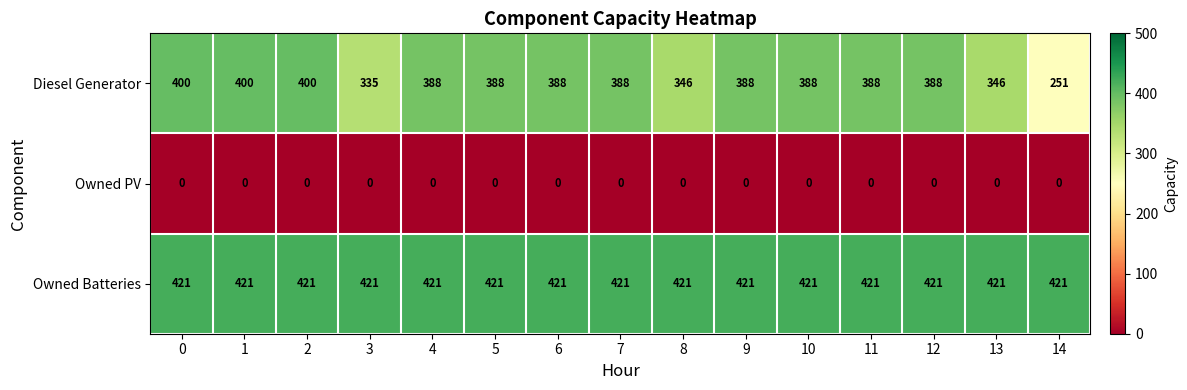

At how many categories does at least one series exceed 407?

15